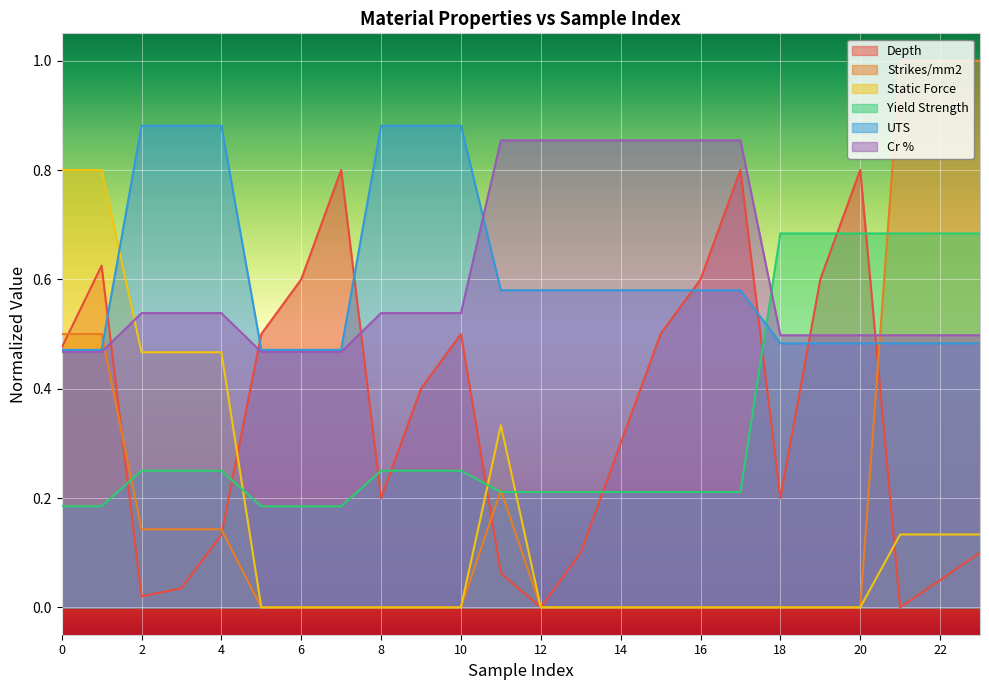

What are all the series names shown in the legend?

Depth, Strikes/mm2, Static Force, Yield Strength, UTS, Cr %